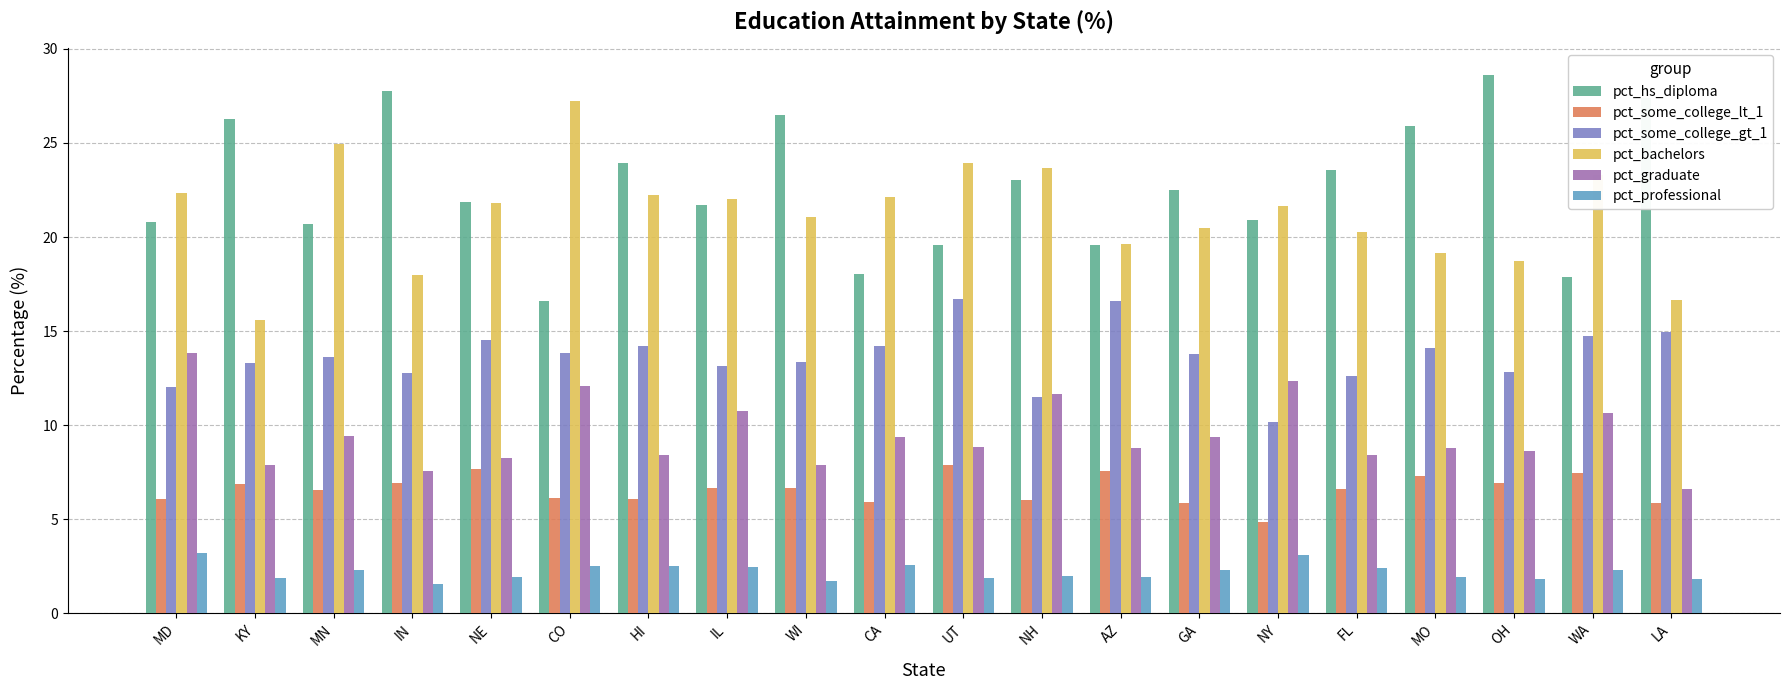

What is the value of the pct_some_college_gt_1 bar at the 7th from the left?

14.2